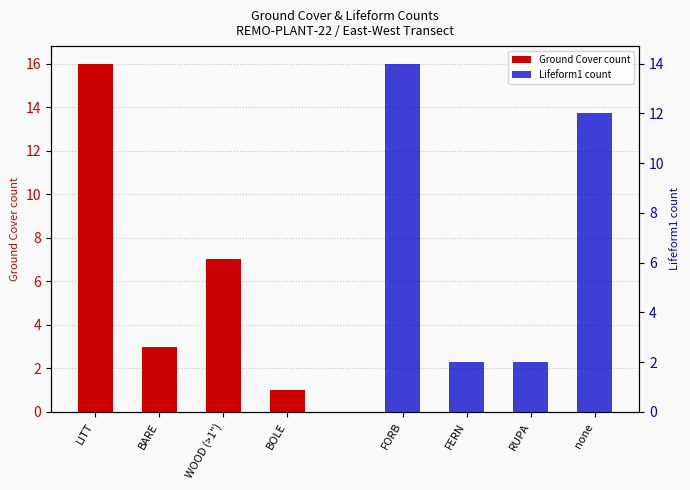

What is the difference between the maximum and minimum values in the Ground Cover count series?

15